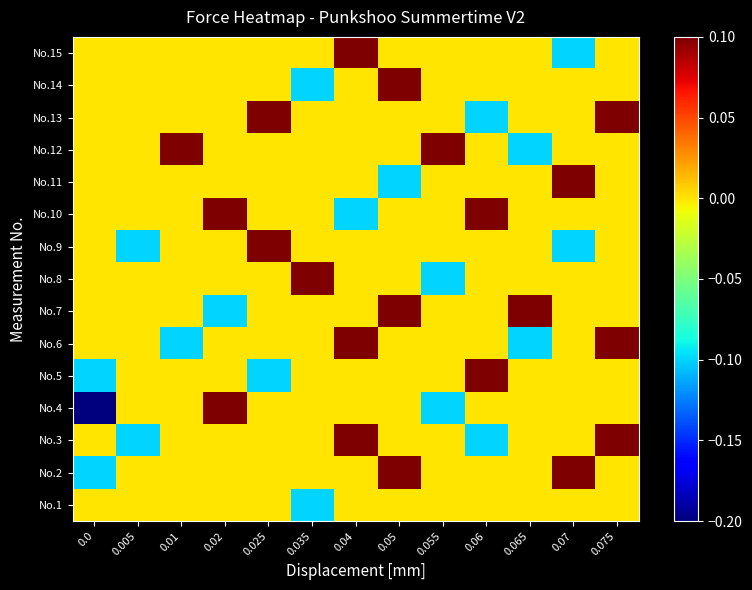

Between 0.035 and 0.06, which is larger?

0.06